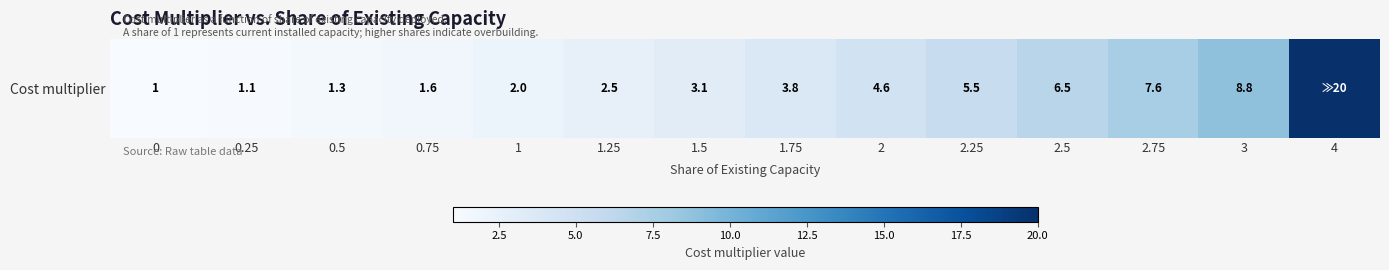

How many data points are less than 3?

6